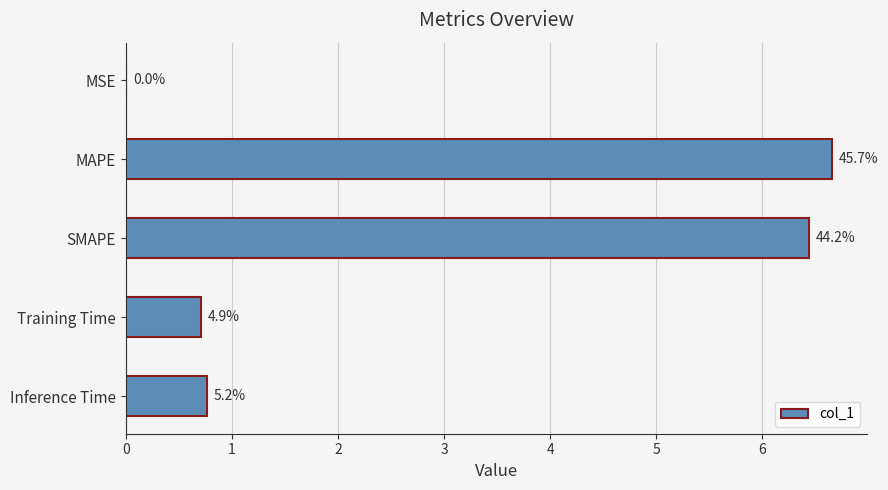

Are the bars horizontal?

Yes